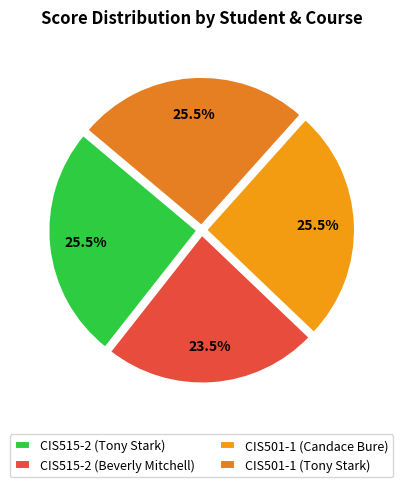

Is the sum of CIS515-2 (Tony Stark) and CIS501-1 (Candace Bure) greater than half?

Yes